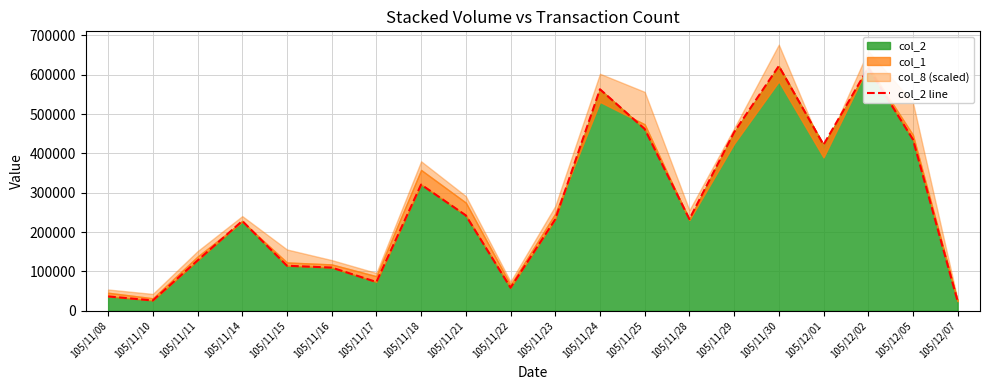

What is the label of the 15th point from the left?

105/11/29